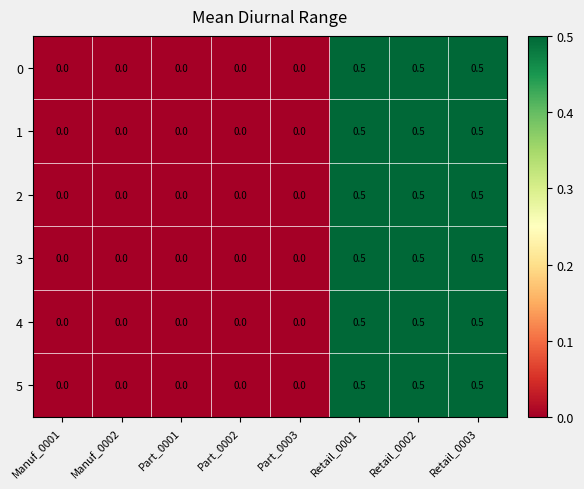

What is the difference between the maximum and second lowest values in the 0 series?

0.5